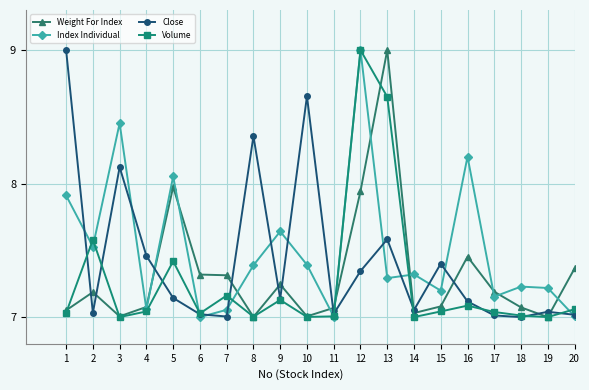

What is the total value across all series at 14?

28.4